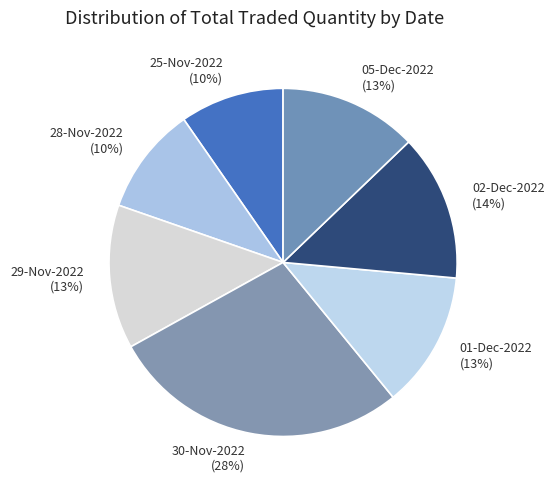

To the nearest percent, what portion does 30-Nov-2022 represent?

28%